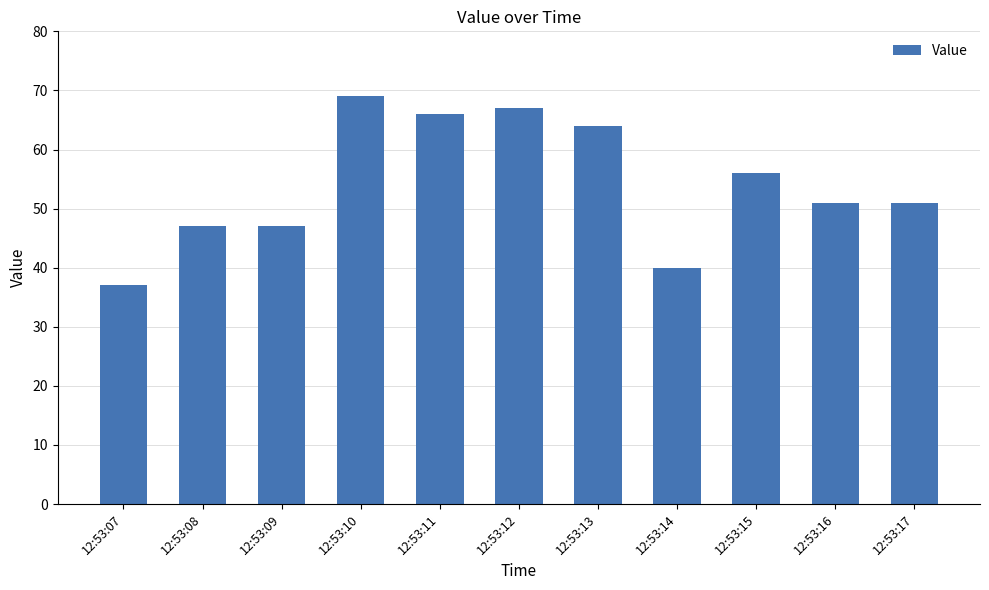

What is the value of the 11th bar from the left?

51